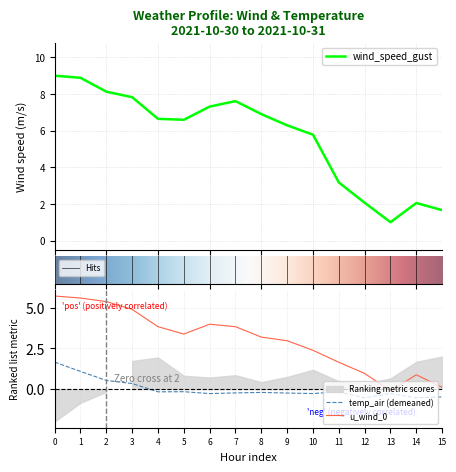

What is the maximum value shown in the chart?

9.0